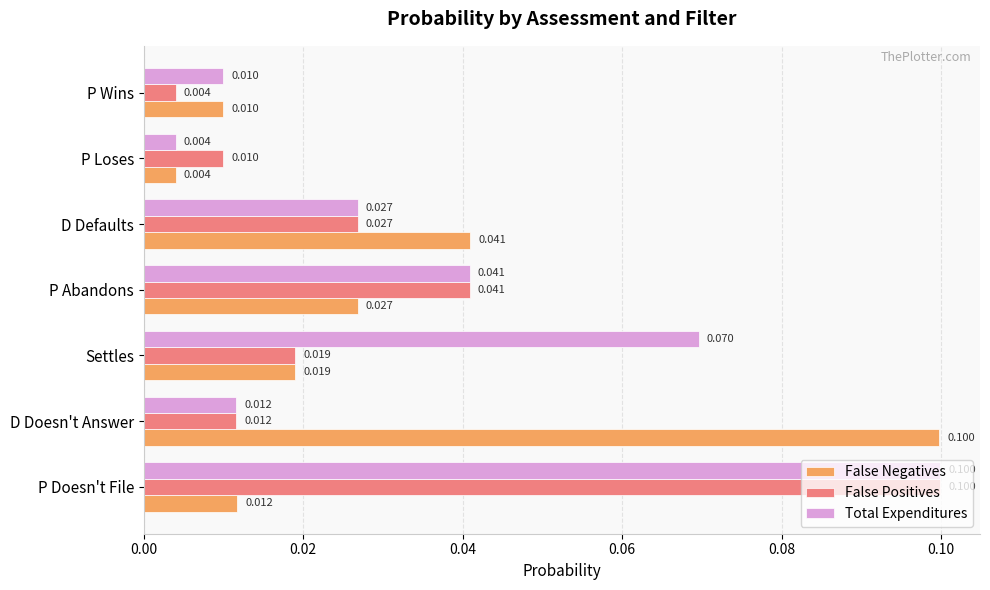

Is the value of False Positives at P Abandons greater than the value of Total Expenditures at P Loses?

Yes